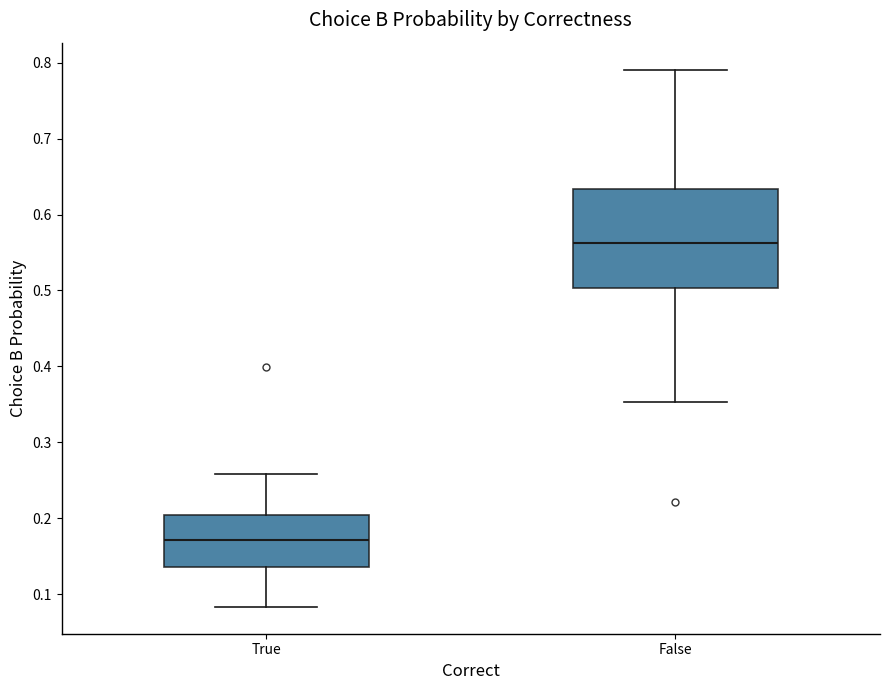

Which box has the highest median line?

False